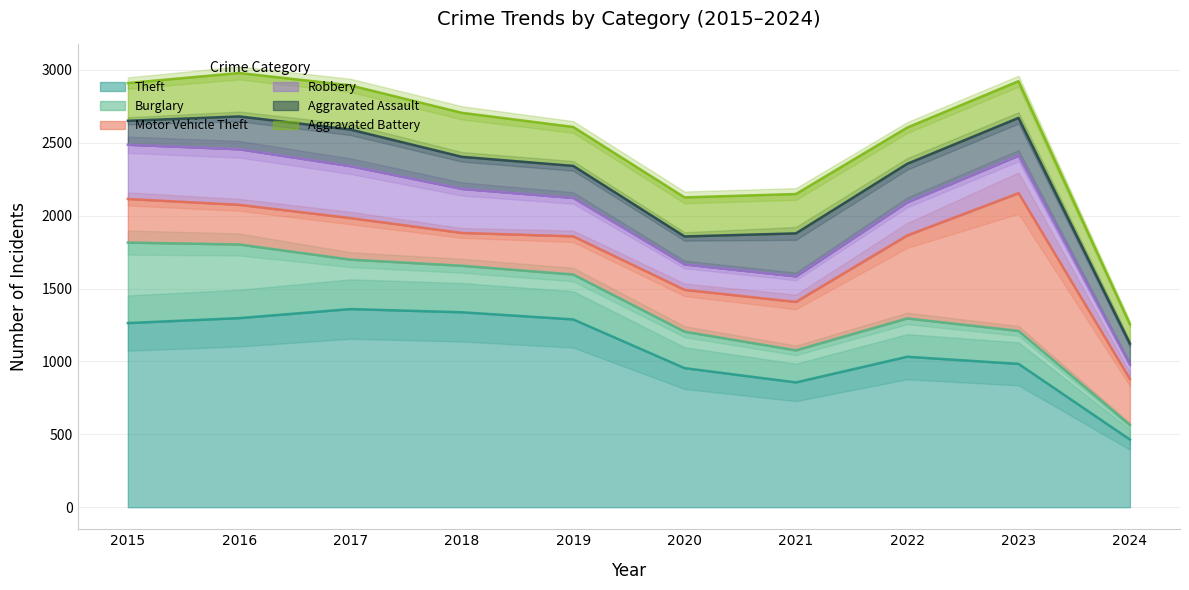

What is the spread (max minus min) of values at 2024?

366